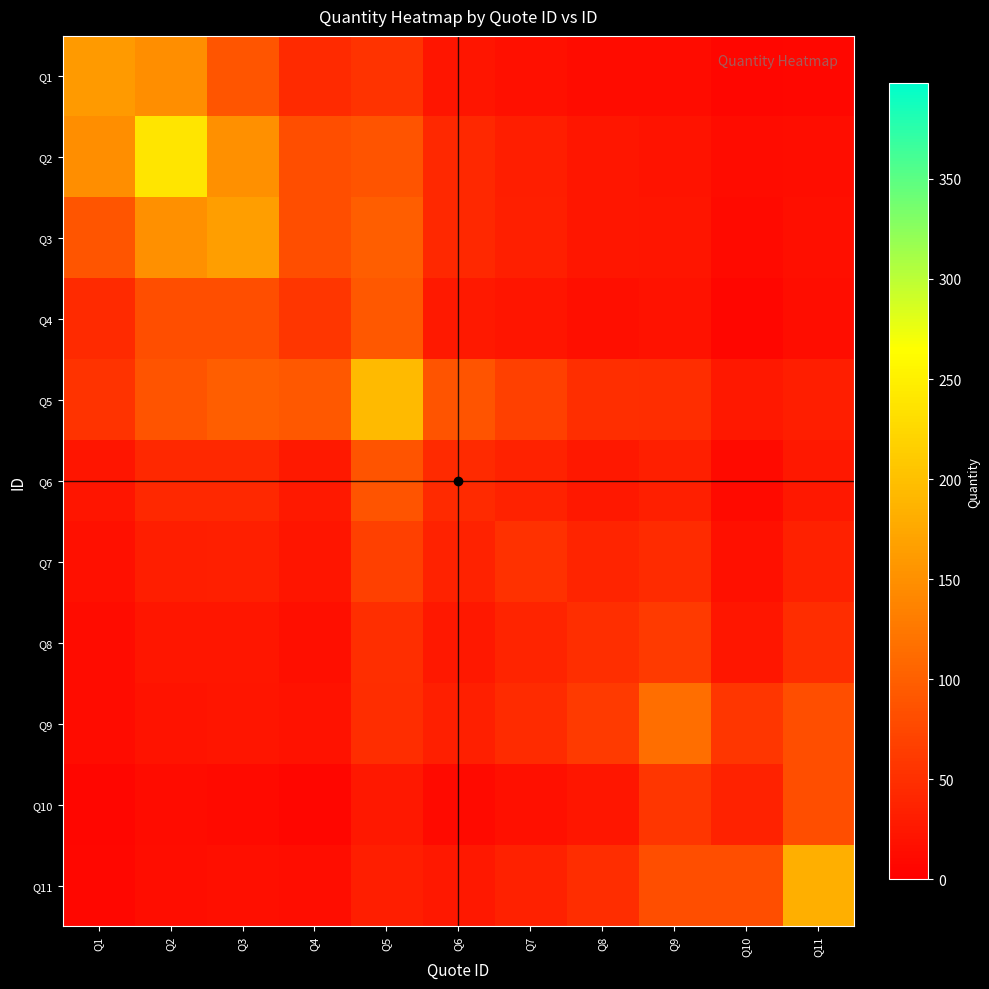

Reading left to right, transcribe all the data shown in this chart.

Q1: Q1=160.2	Q2=147.8	Q3=89.2	Q4=44.0	Q5=53.3	Q6=22.9	Q7=17.6	Q8=12.8	Q9=12.5	Q10=6.6	Q11=8.5
Q2: Q1=147.8	Q2=238.8	Q3=149.6	Q4=81.0	Q5=87.9	Q6=42.7	Q7=32.5	Q8=23.8	Q9=21.7	Q10=12.5	Q11=14.2
Q3: Q1=89.2	Q2=149.6	Q3=165.0	Q4=82.0	Q5=98.5	Q6=42.7	Q7=32.8	Q8=23.9	Q9=23.3	Q10=12.3	Q11=15.8
Q4: Q1=44.0	Q2=81.0	Q3=82.0	Q4=56.4	Q5=92.7	Q6=27.8	Q7=22.2	Q8=15.9	Q9=19.3	Q10=7.7	Q11=14.7
Q5: Q1=53.3	Q2=87.9	Q3=98.5	Q4=92.7	Q5=193.8	Q6=88.5	Q7=67.7	Q8=49.4	Q9=46.7	Q10=25.7	Q11=31.1
Q6: Q1=22.9	Q2=42.7	Q3=42.7	Q4=27.8	Q5=88.5	Q6=45.0	Q7=36.2	Q8=25.8	Q9=32.8	Q10=12.3	Q11=25.4
Q7: Q1=17.6	Q2=32.5	Q3=32.8	Q4=22.2	Q5=67.7	Q6=36.2	Q7=52.8	Q8=37.8	Q9=46.4	Q10=18.2	Q11=35.5
Q8: Q1=12.8	Q2=23.8	Q3=23.9	Q4=15.9	Q5=49.4	Q6=25.8	Q7=37.8	Q8=49.2	Q9=61.3	Q10=23.5	Q11=47.2
Q9: Q1=12.5	Q2=21.7	Q3=23.3	Q4=19.3	Q5=46.7	Q6=32.8	Q7=46.4	Q8=61.3	Q9=116.4	Q10=56.7	Q11=82.2
Q10: Q1=6.6	Q2=12.5	Q3=12.3	Q4=7.7	Q5=25.7	Q6=12.3	Q7=18.2	Q8=23.5	Q9=56.7	Q10=36.6	Q11=81.3
Q11: Q1=8.5	Q2=14.2	Q3=15.8	Q4=14.7	Q5=31.1	Q6=25.4	Q7=35.5	Q8=47.2	Q9=82.2	Q10=81.3	Q11=183.0